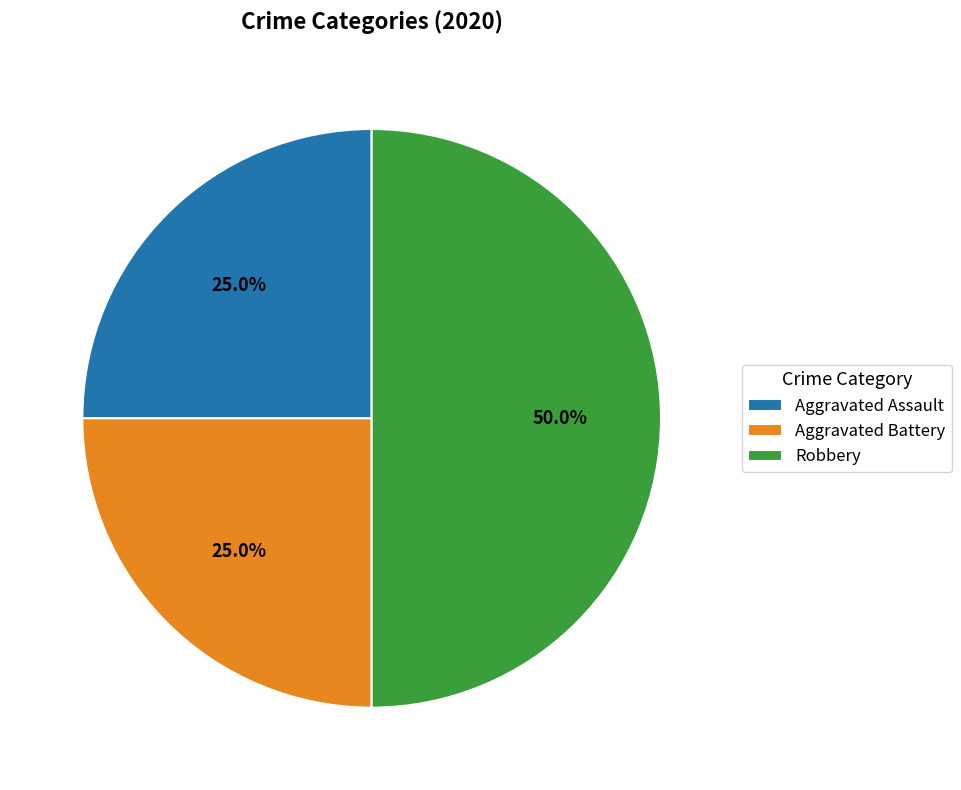

To the nearest percent, what is the average slice percentage?

33%